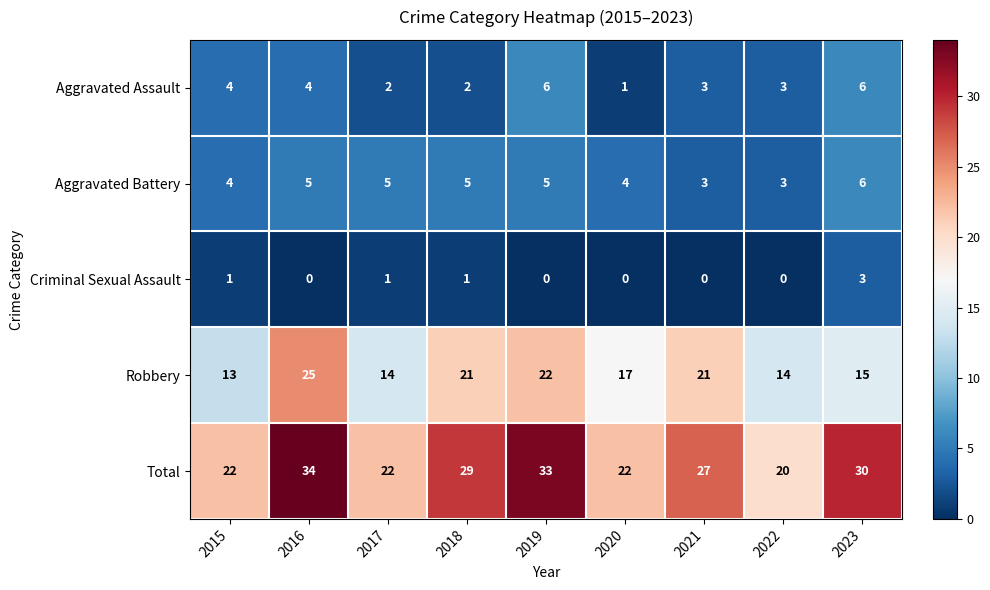

At which category is the sum across all series the highest?

2016